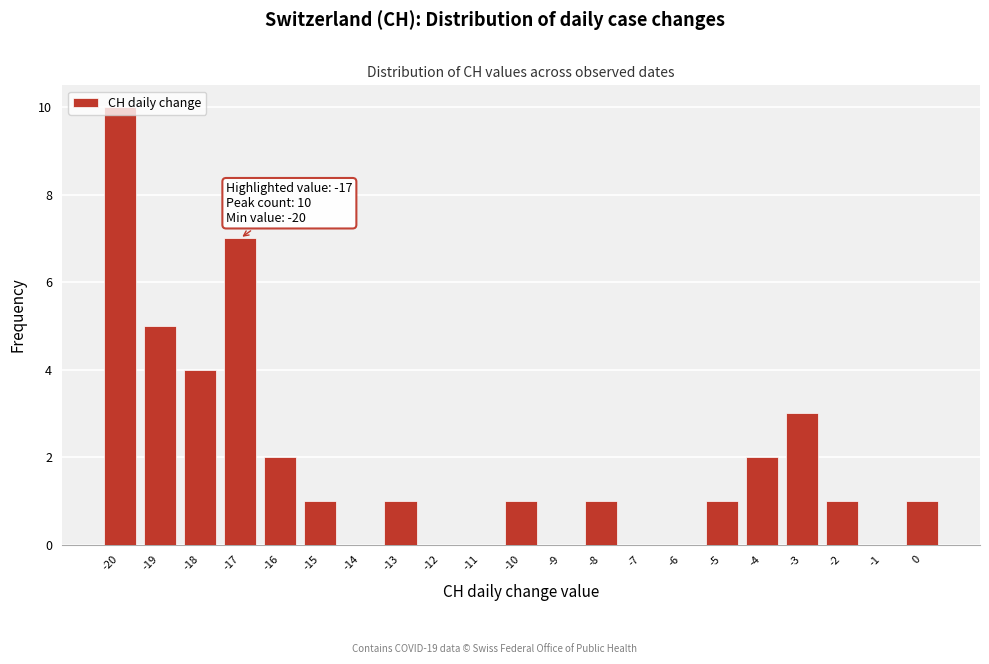

Which range on the x-axis has the tallest bar?

-20.5 to -19.5